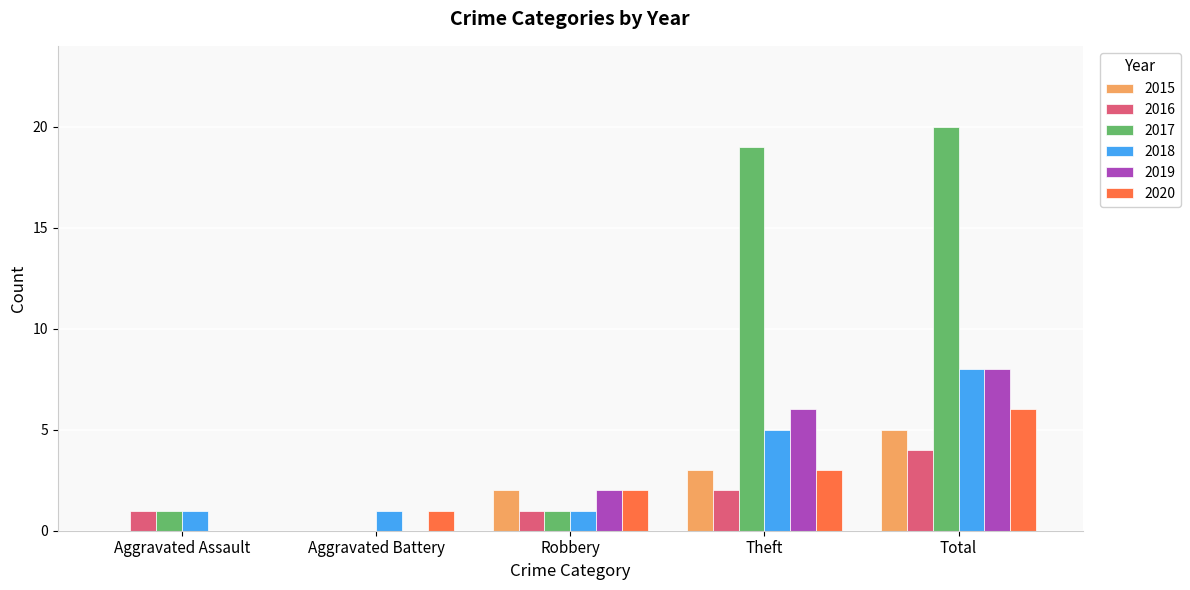

How many groups of bars are there?

5